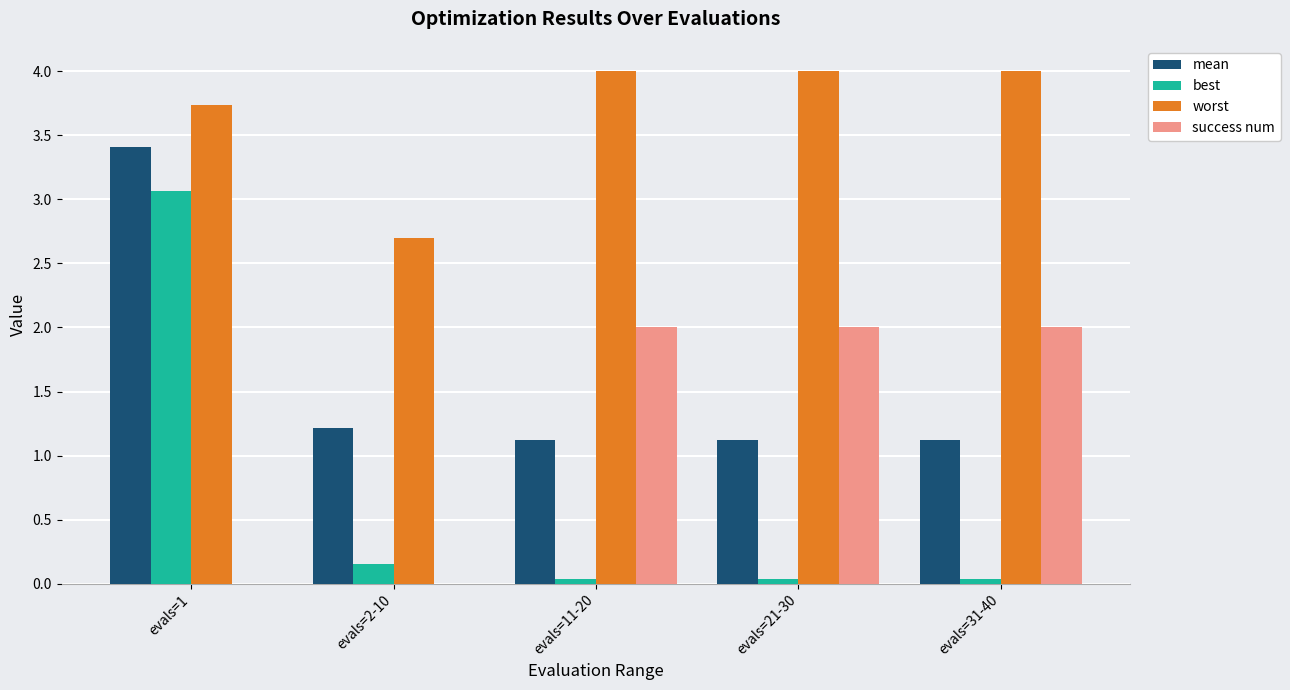

Count the number of data series in this chart.

4